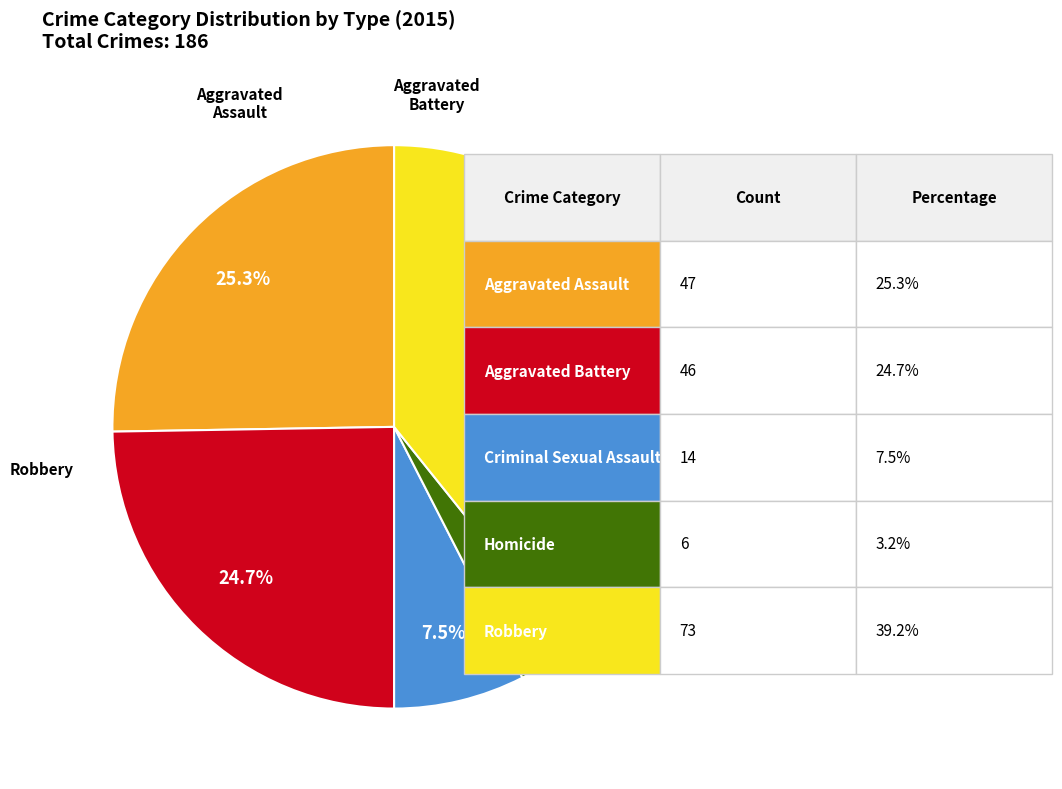

What percentage is the Robbery slice, to the nearest percent?

39%